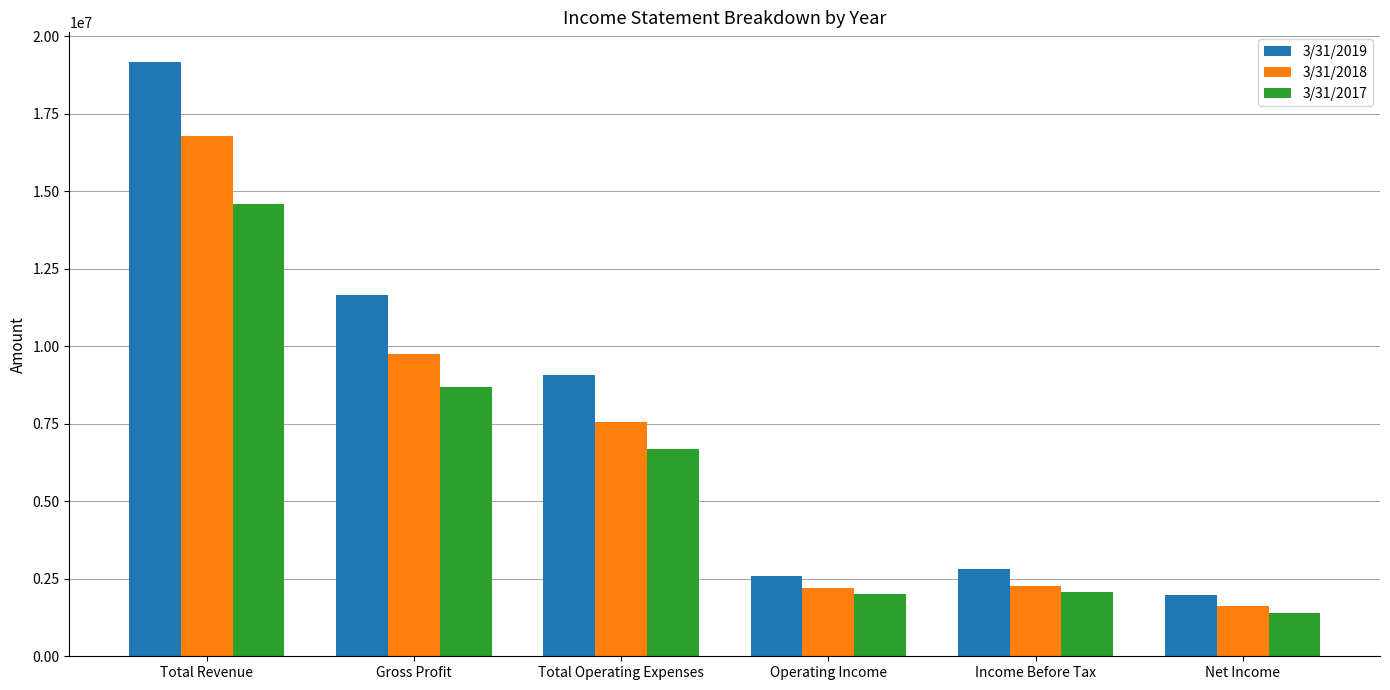

What is the maximum value for 3/31/2019?

19173142